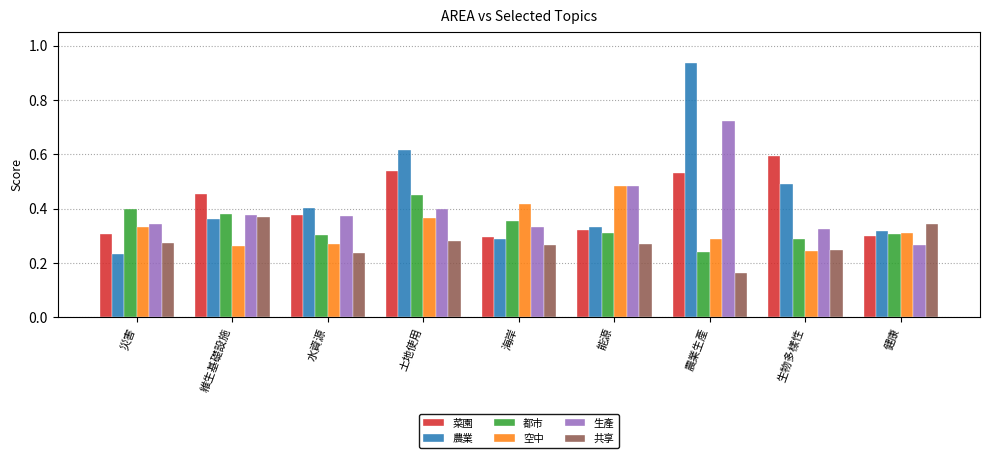

True or false: 菜園 has a value of 0.9 at 土地使用.

False